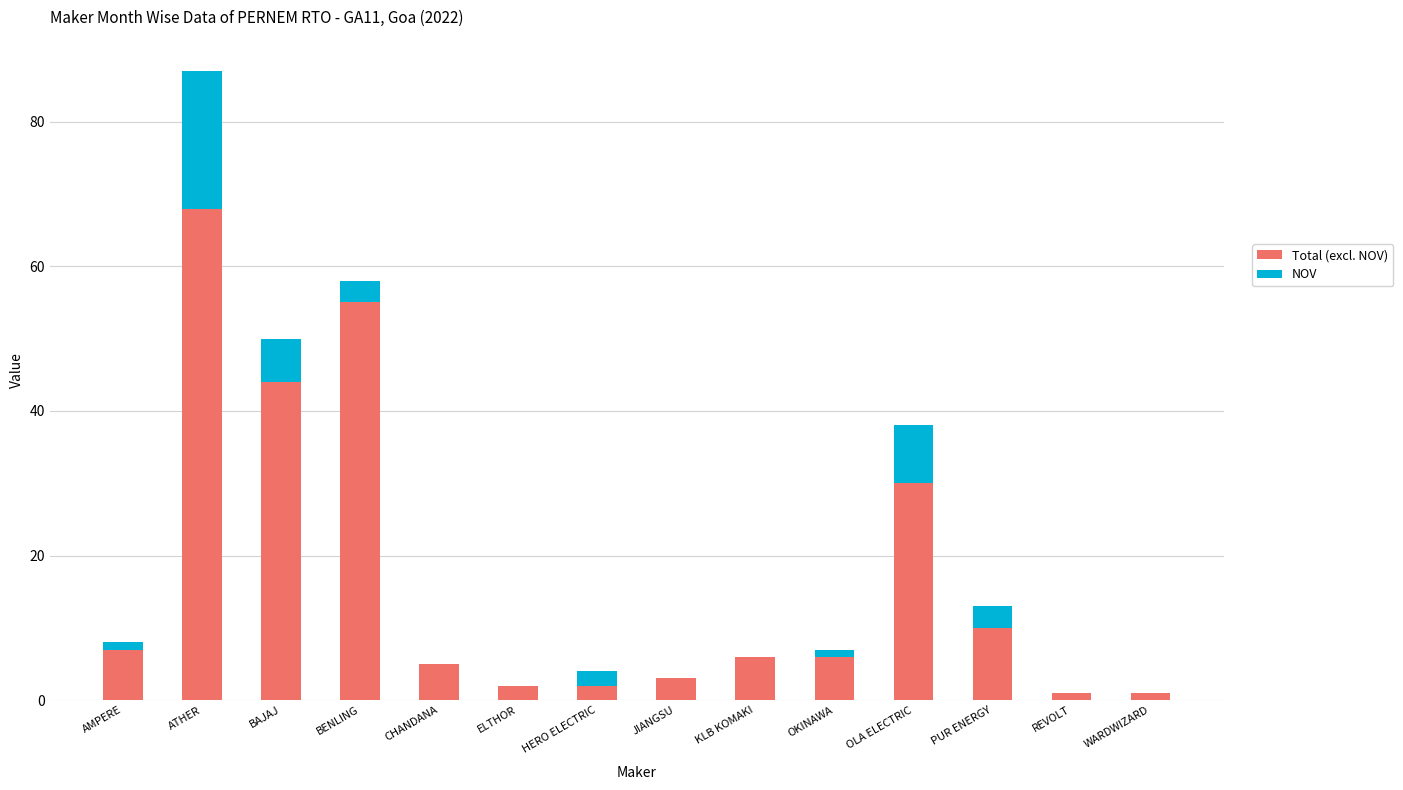

At which category is the sum across all series the highest?

ATHER